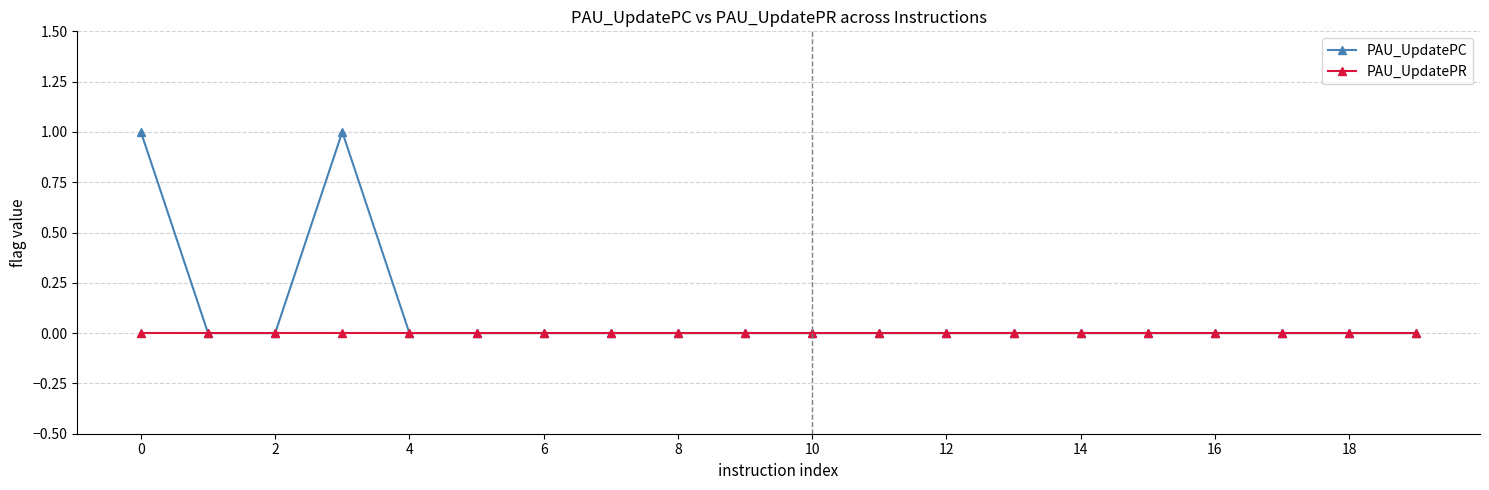

List the series in order of their peak value, lowest first.

PAU_UpdatePR, PAU_UpdatePC